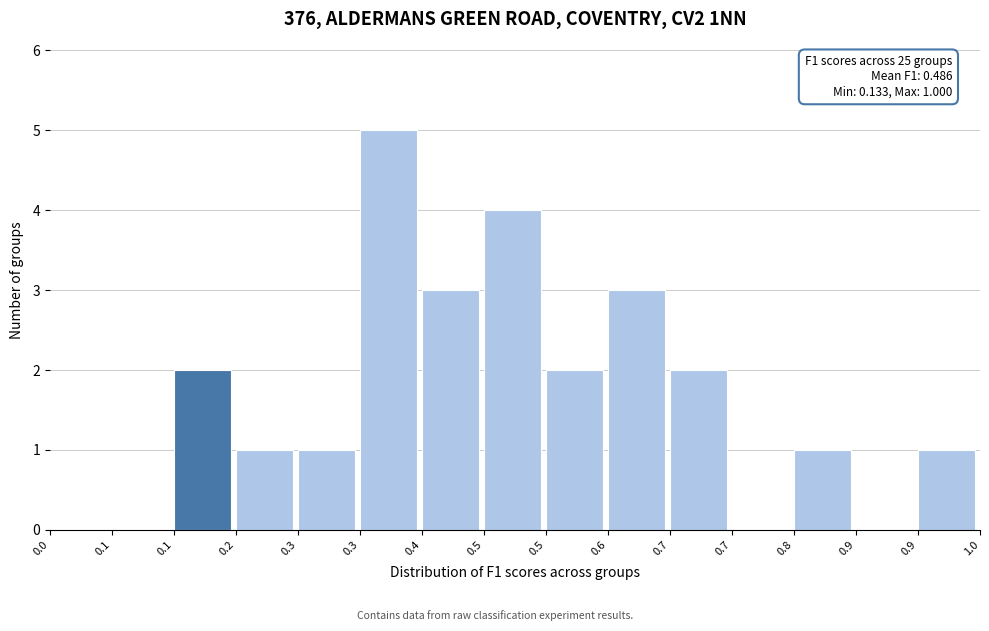

How many data points does each series have?

15